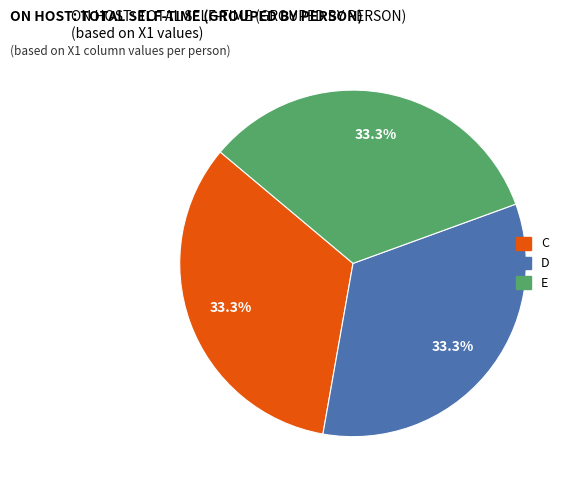

Does any single category account for the majority?

No